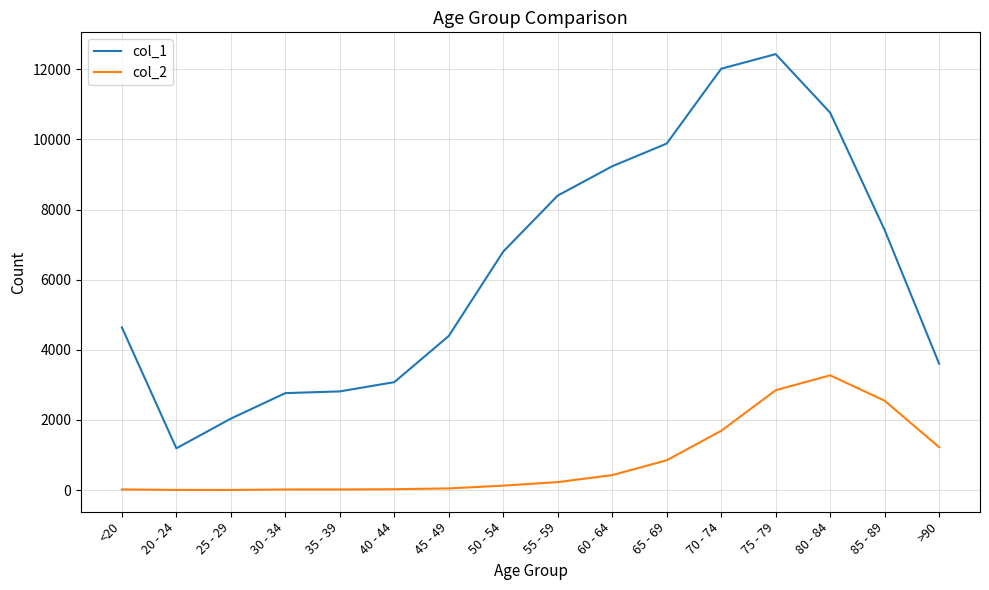

Which series has the widest spread of values?

col_1